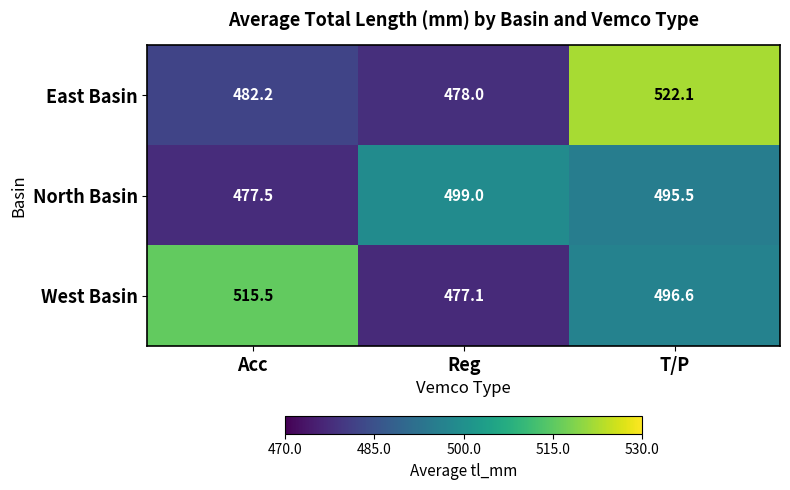

At T/P, list the series in order from largest to smallest.

East Basin, West Basin, North Basin